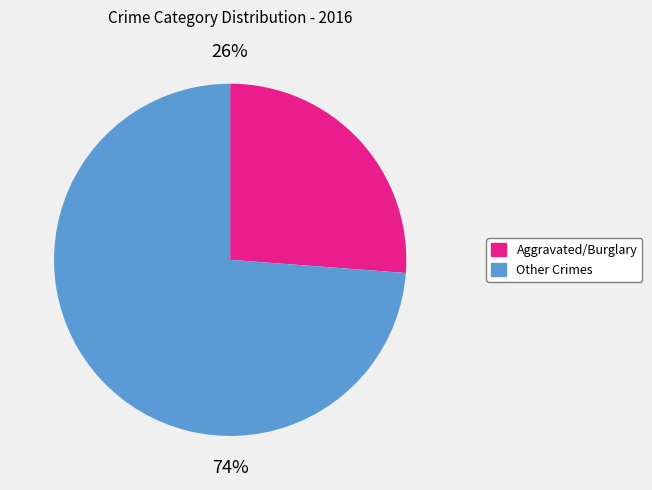

To the nearest percent, what is the average slice percentage?

50%